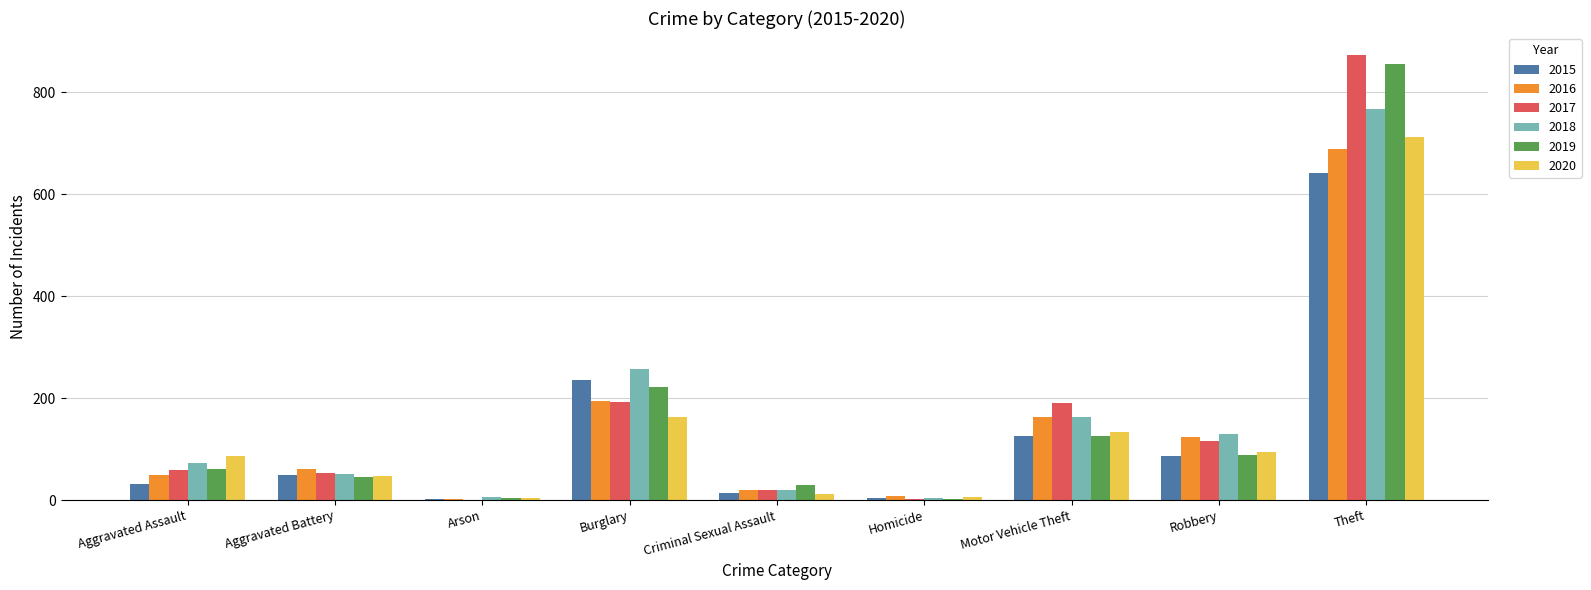

What value does the 2016 series have at Aggravated Assault?

50